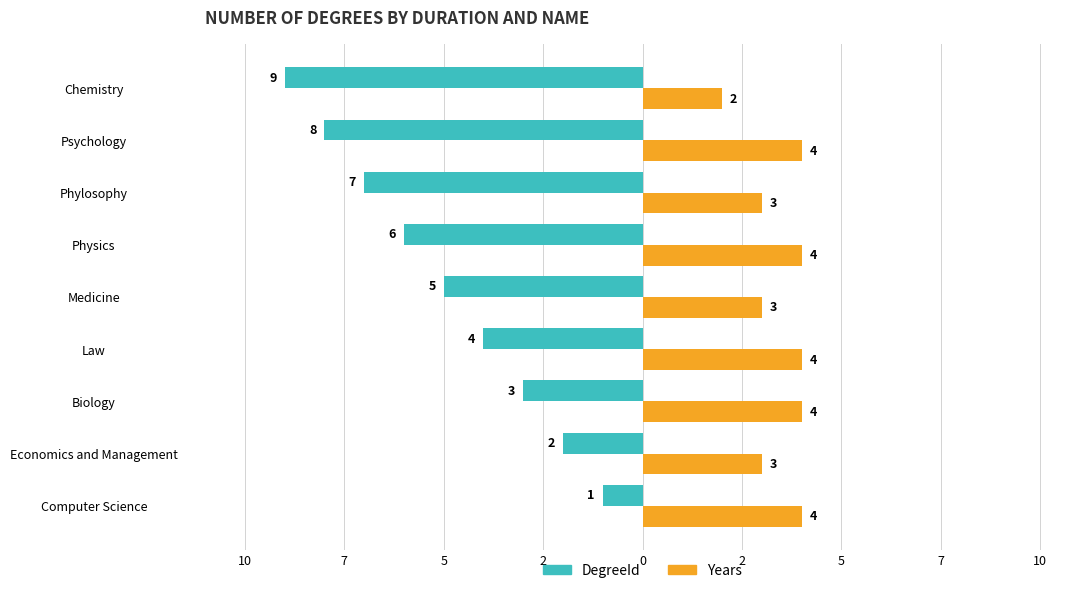

What are all the series names shown in the legend?

DegreeId, Years